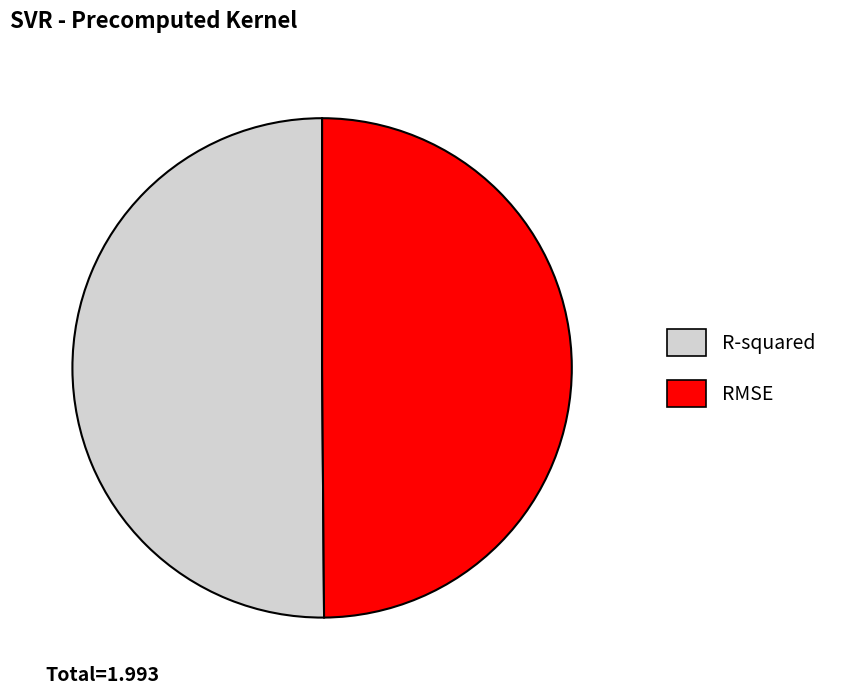

Is it true that RMSE is 62% of the pie?

False